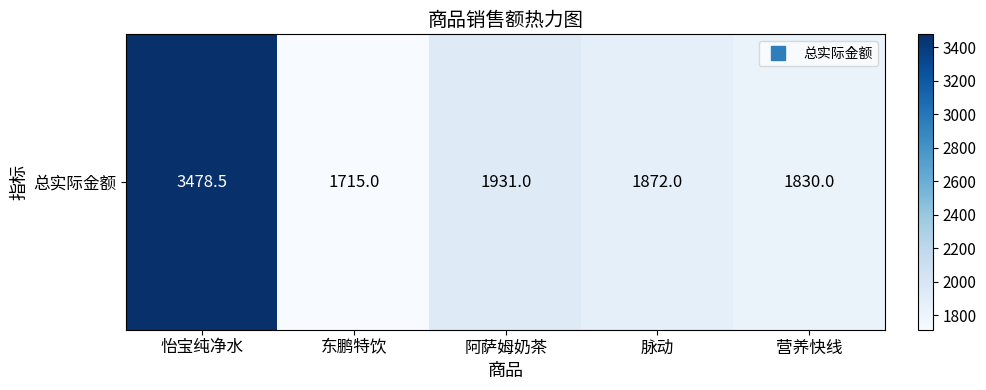

List the labels in order of value, largest first.

怡宝纯净水, 阿萨姆奶茶, 脉动, 营养快线, 东鹏特饮